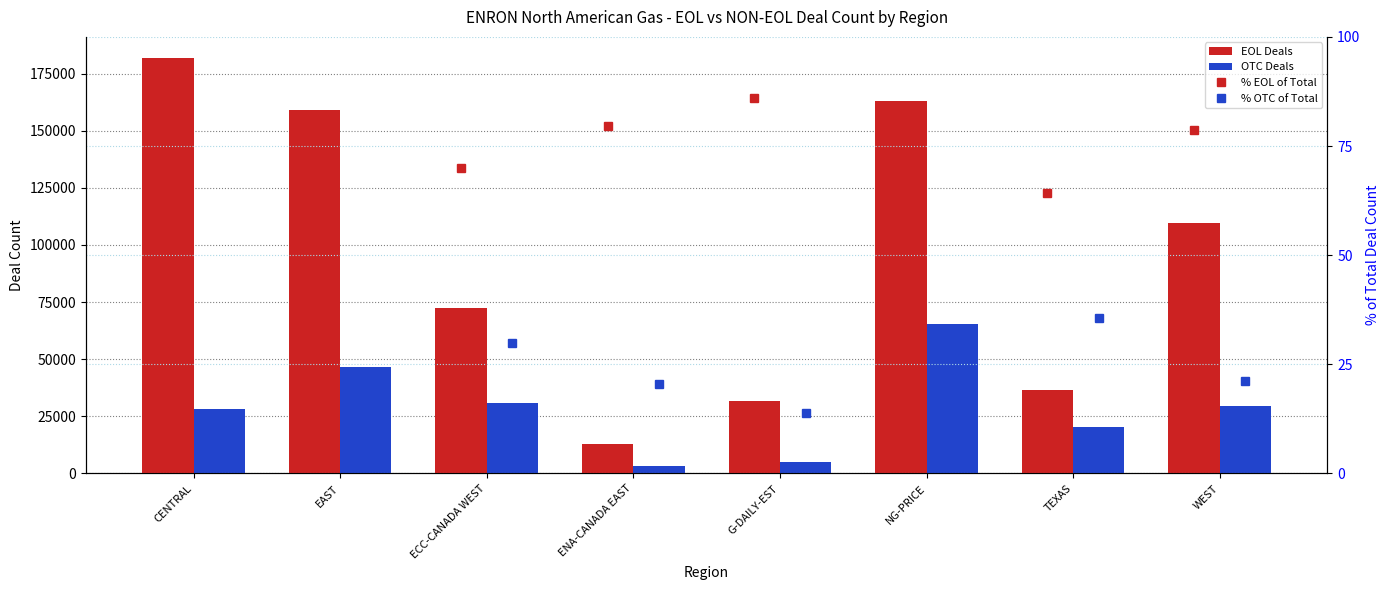

The OTC Deals series shows 31018.0 at ECC-CANADA WEST. True or false?

True